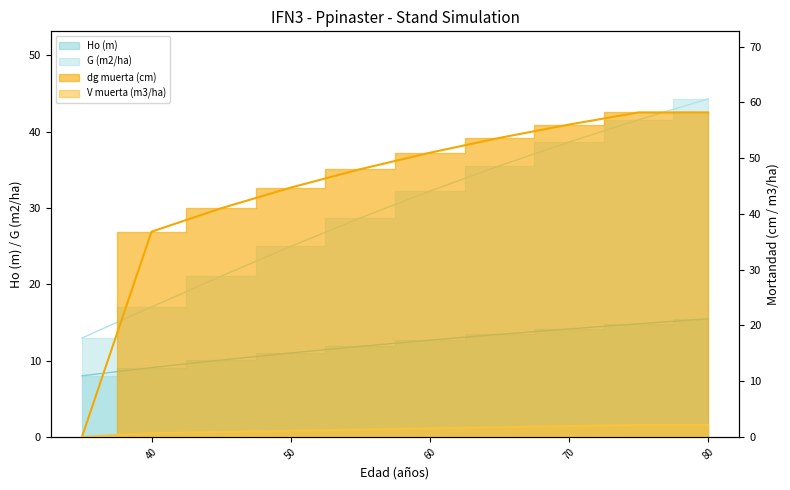

What is the value of the Ho (m) point at the 10th from the left?

15.5